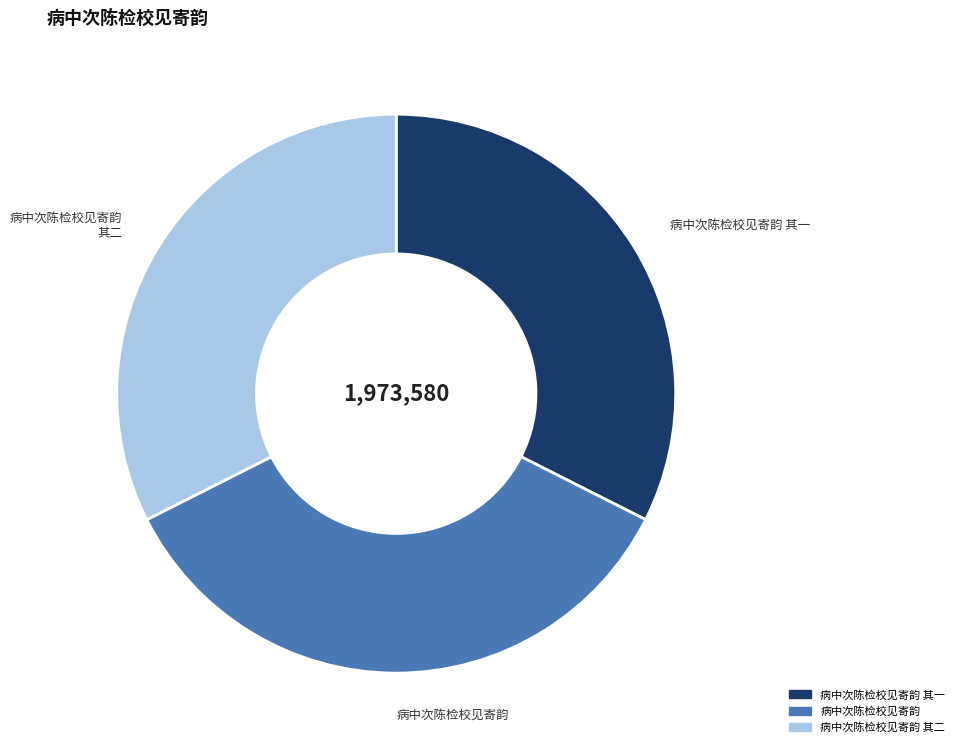

Does any single category account for the majority?

No